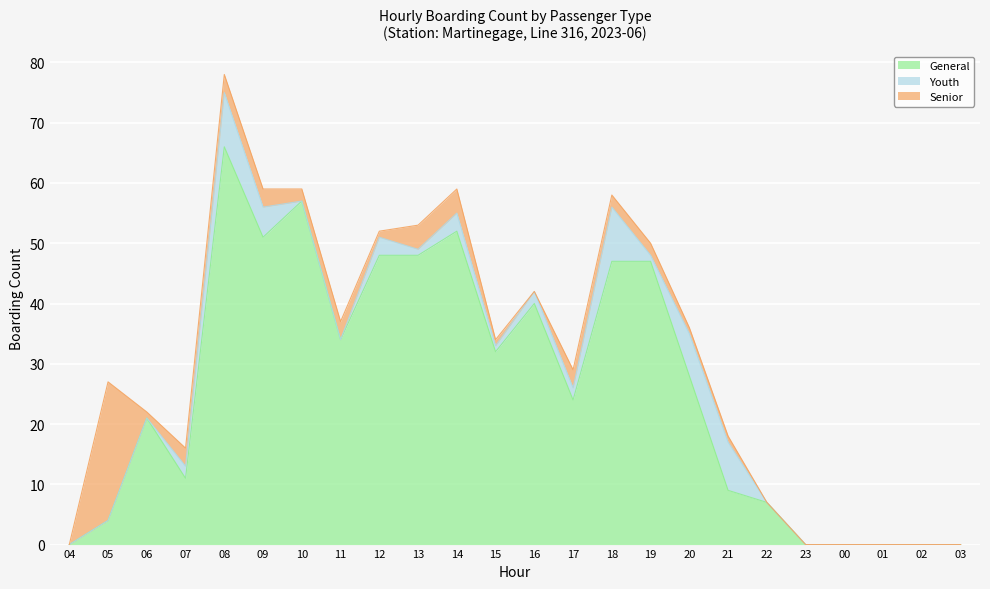

What is the greatest value displayed?

66